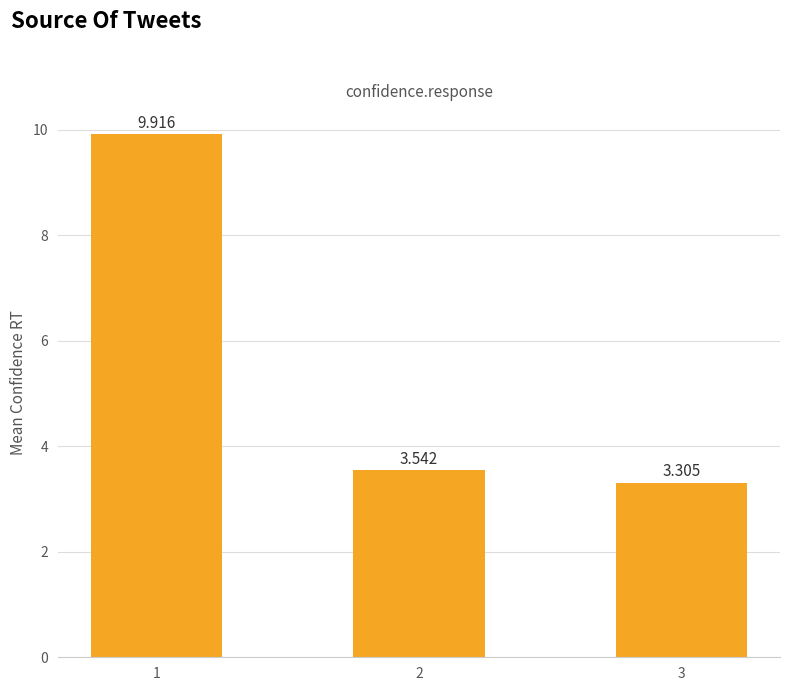

What is the change in value from 1 to 2?

-6.4